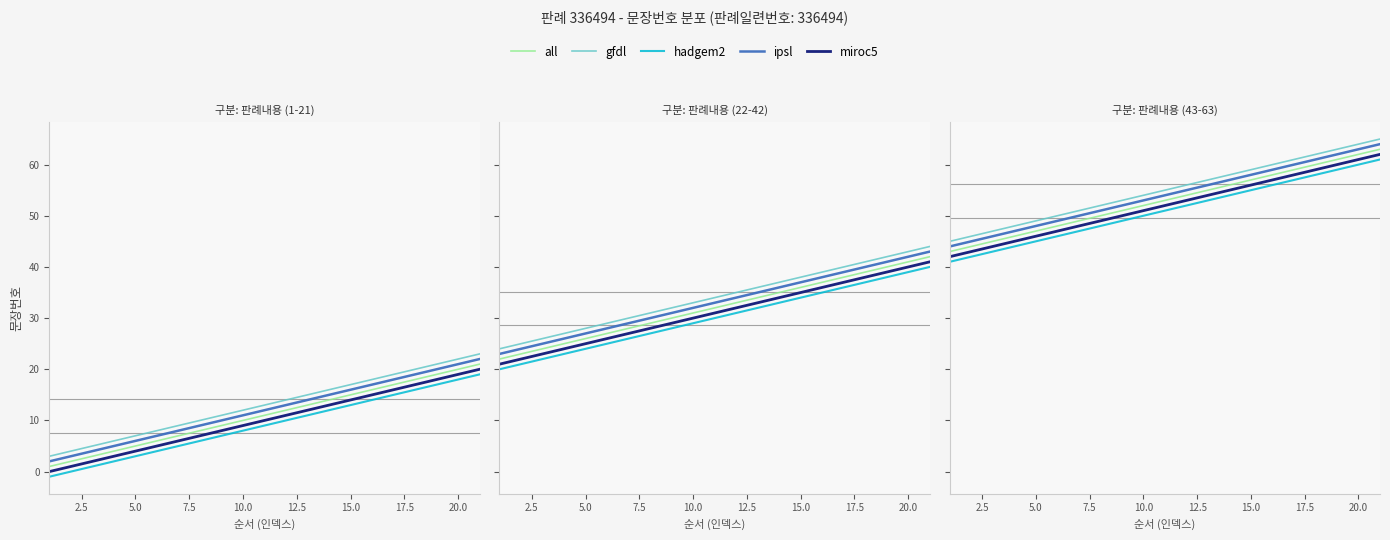

True or false: all and miroc5 intersect in this chart.

False